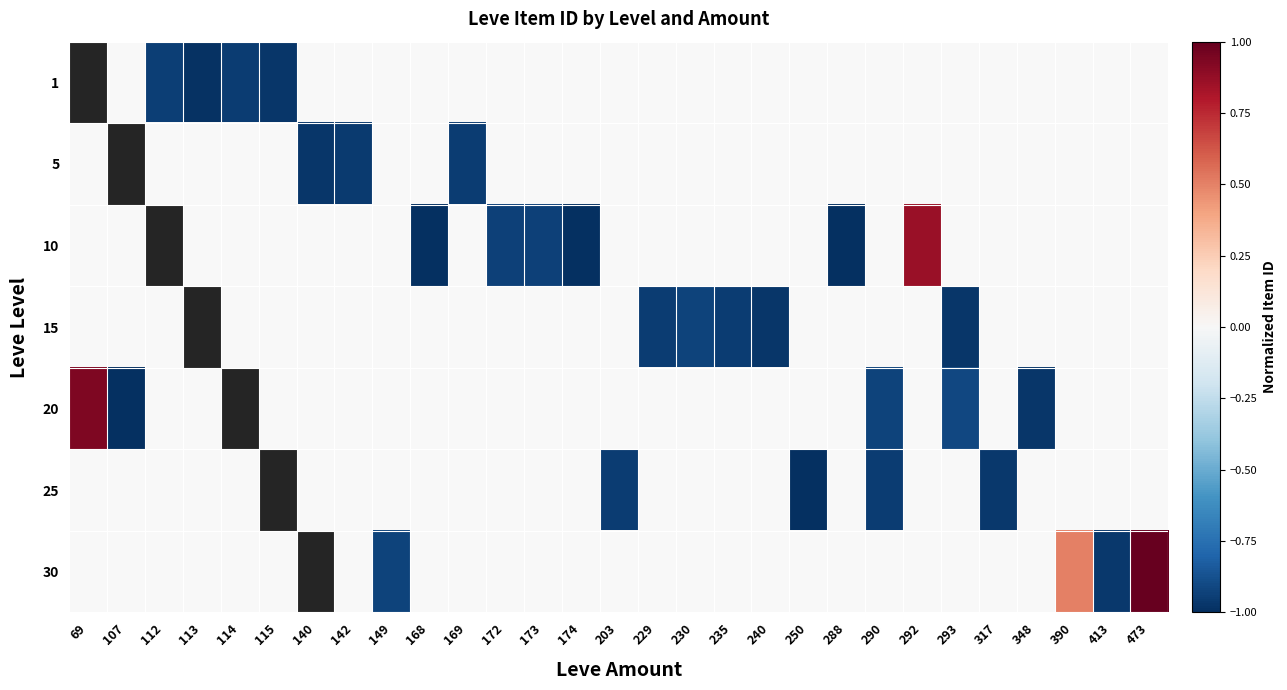

At which category does the chart reach its peak across all series?

473